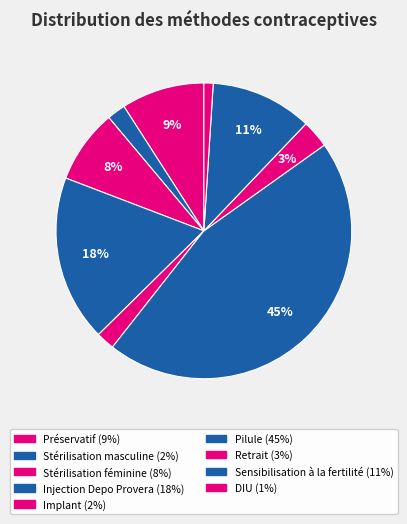

How many segments does this pie chart have?

9